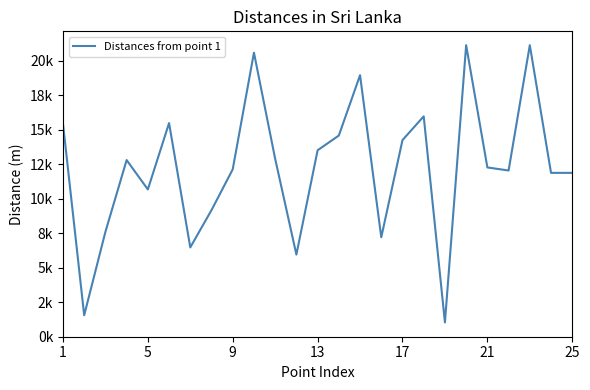

Does the chart have visible grid lines?

No